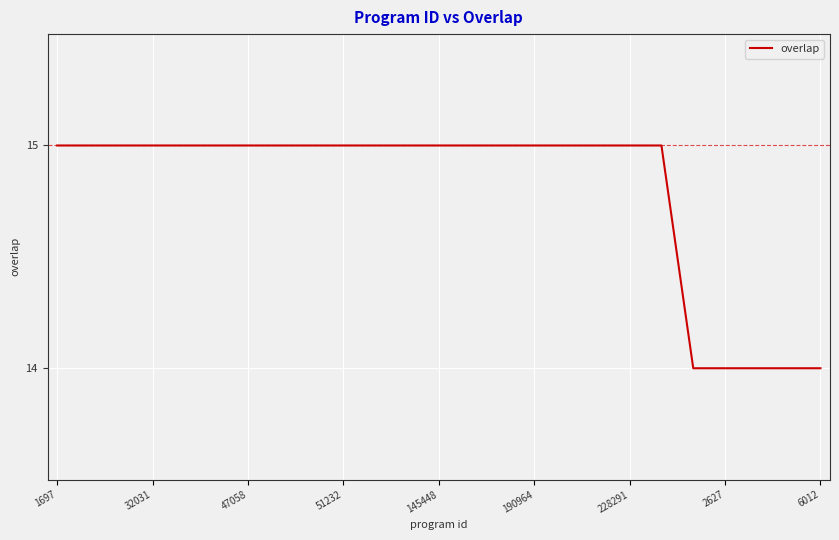

How many lines are shown in the chart?

1